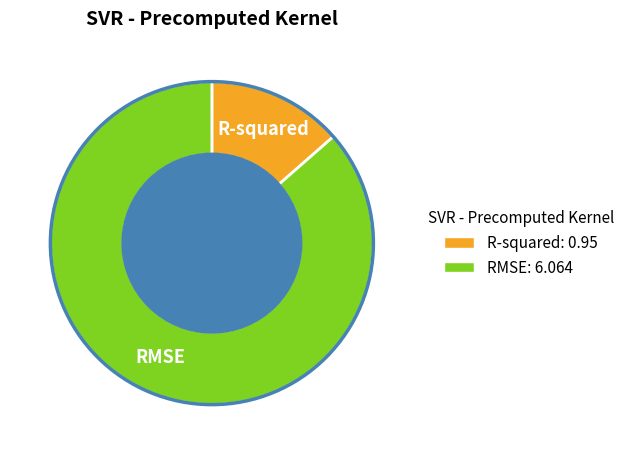

Which slice is the largest?

RMSE